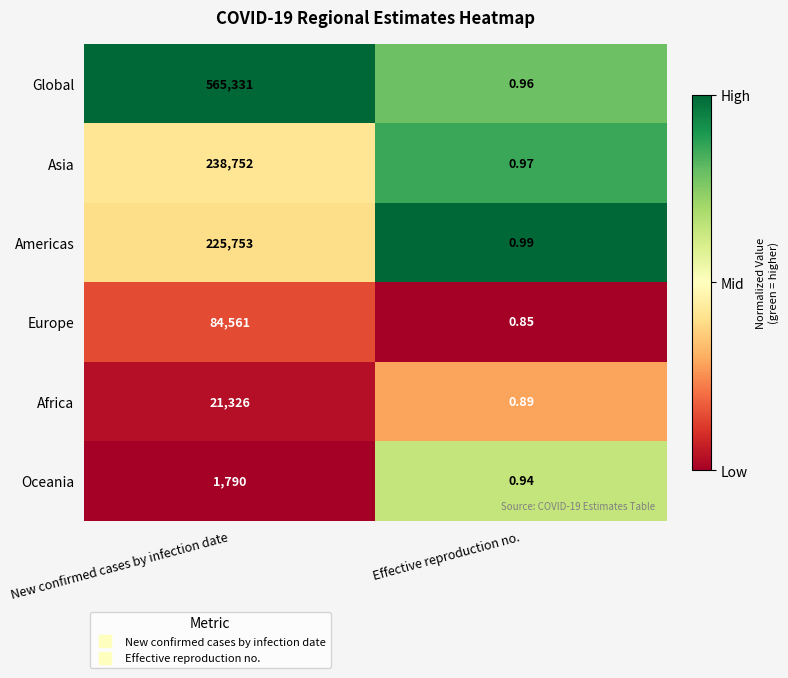

How many data points in Africa are less than 21326?

1